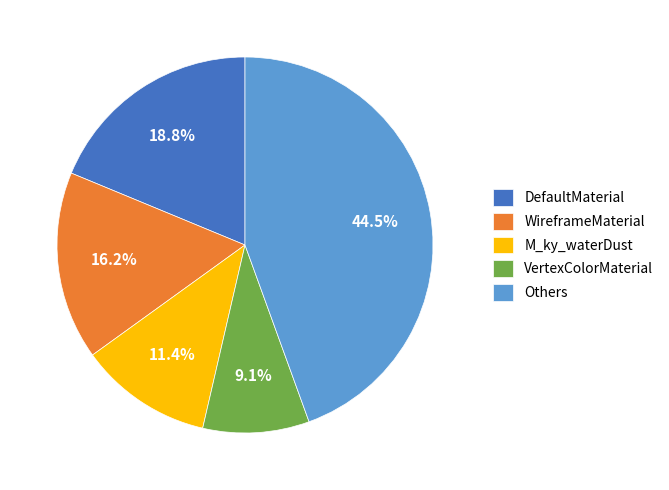

What percentage is NOT represented by M_ky_waterDust?

88.6%